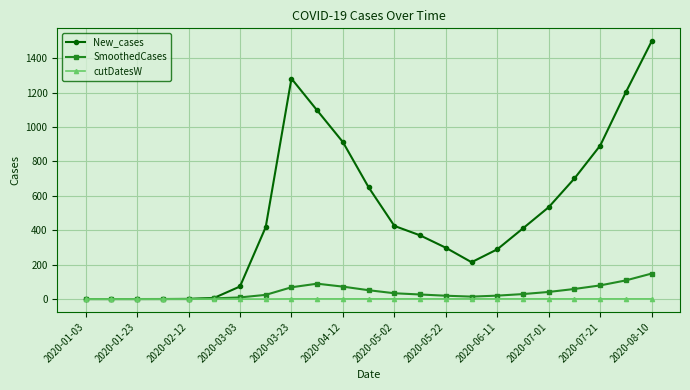

Which series has the largest total across all categories?

New_cases